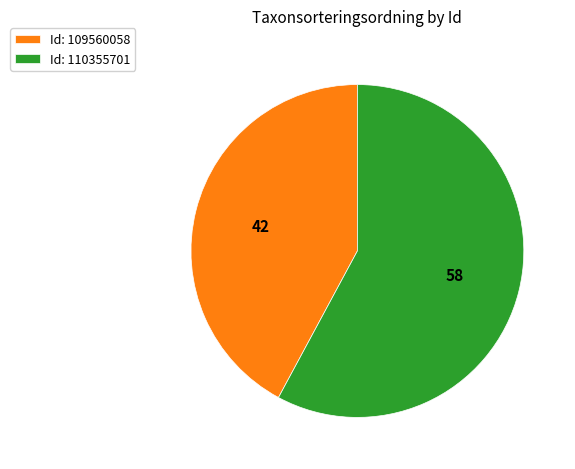

Combined, do Id: 109560058 and Id: 110355701 account for over 50%?

Yes